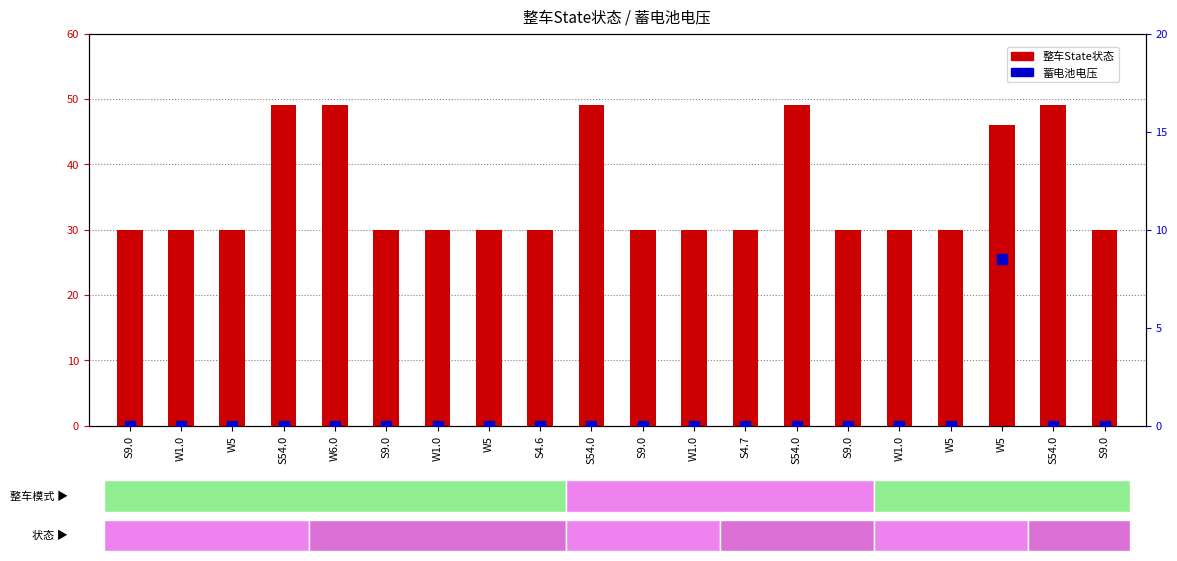

Which series has the largest Y range (max minus min)?

整车State状态